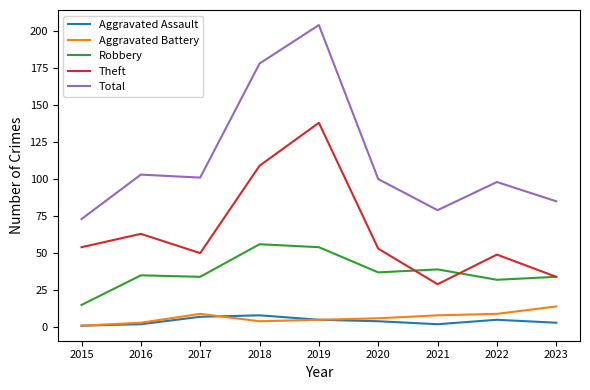

What is the approximate value of Total at 2022?

98